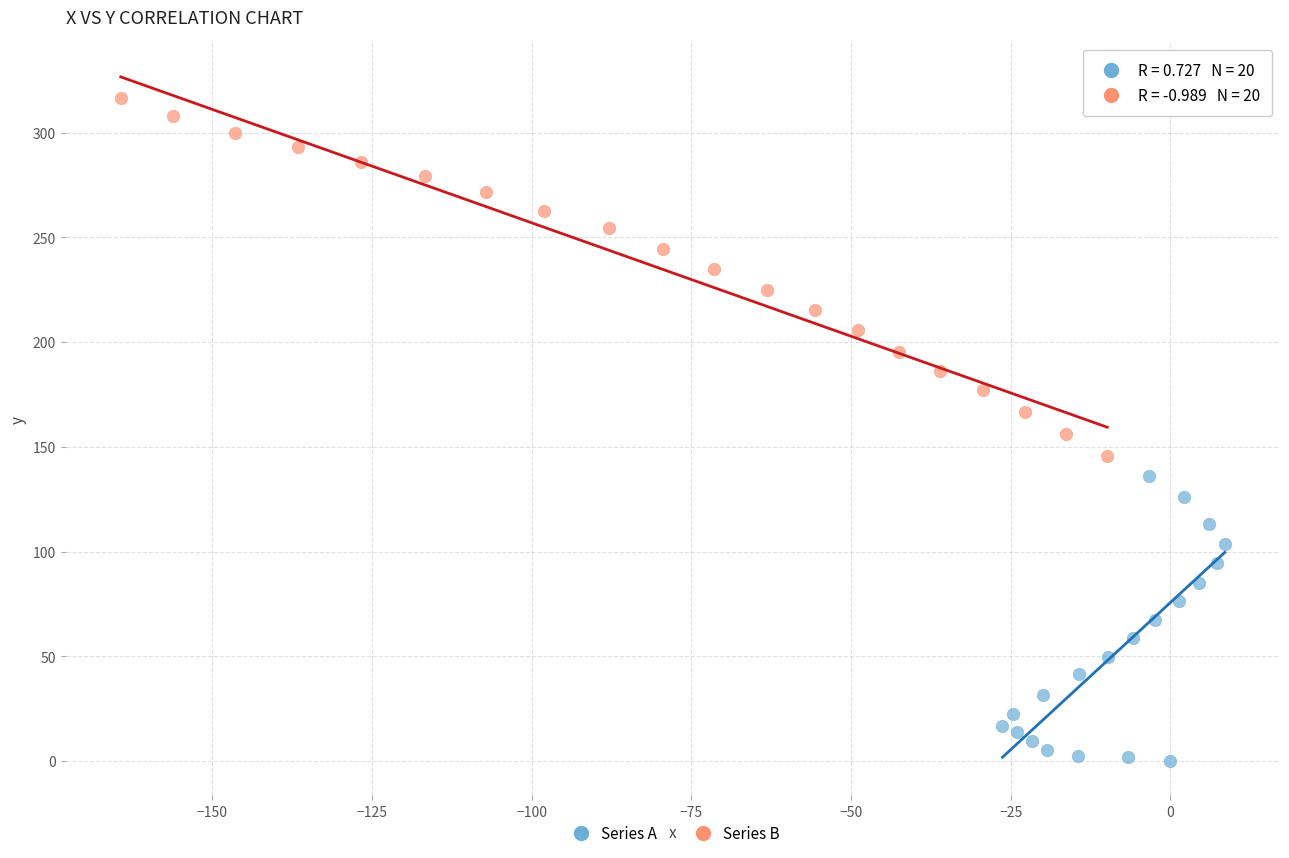

Which series reaches the minimum Y coordinate?

Series A